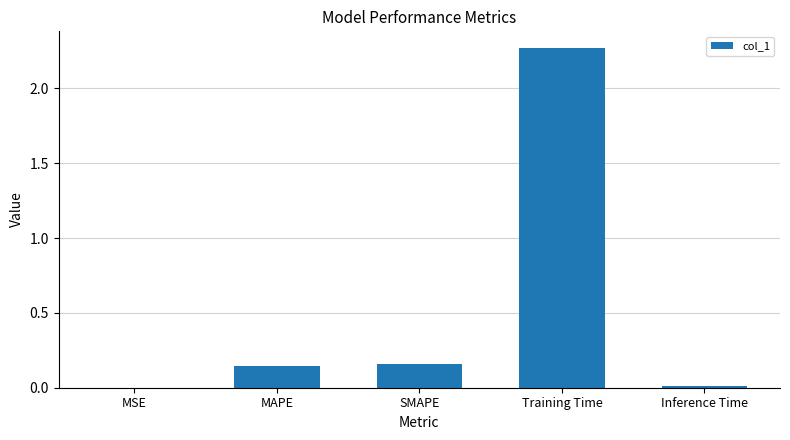

Between MSE and Training Time, which is larger?

Training Time